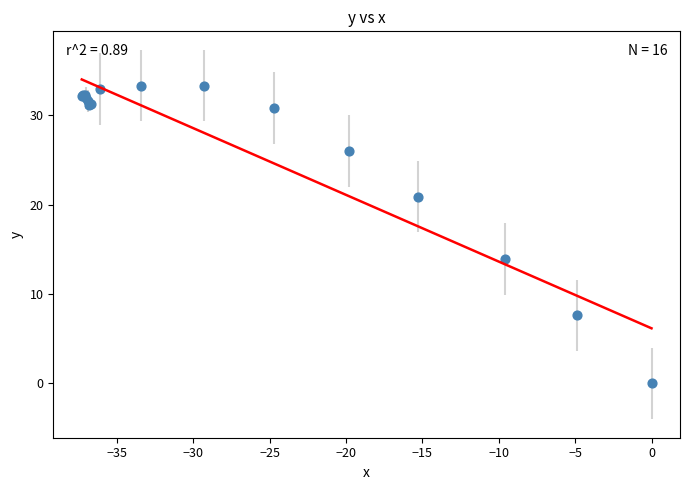

What Y value in the scatter plot is closest to 16?

13.9